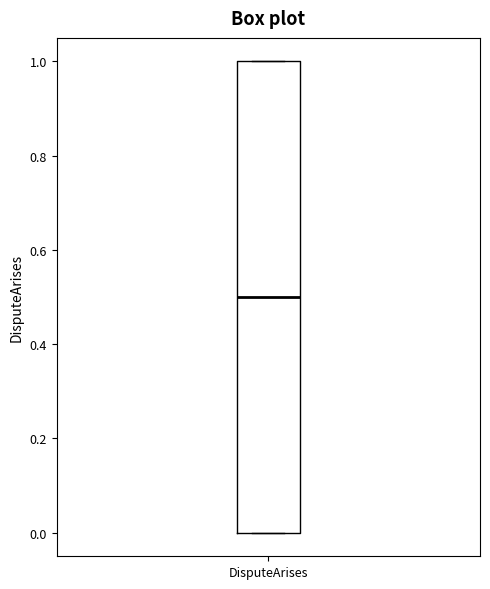

Read this box plot against the y-axis: the position of the median line, the range covered by the box, and the ends of both whiskers. The values are not printed on the chart, so give them approximately, as read against the axis.

median 0.5, box 0.0 to 1.0, whiskers 0.0 to 1.0